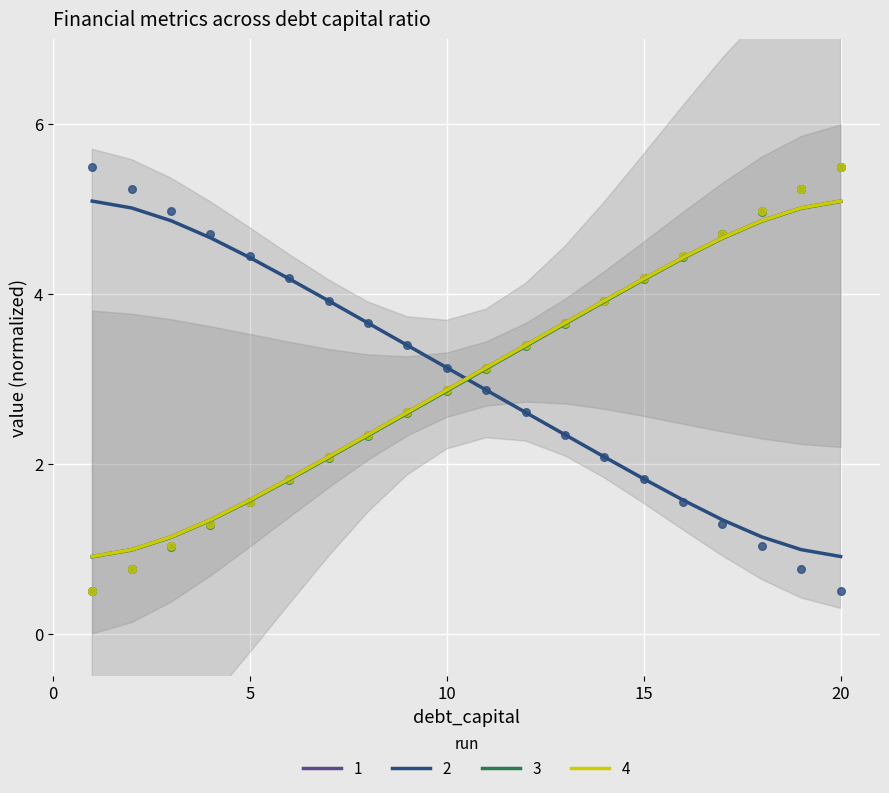

At which category is the sum across all series the highest?

20